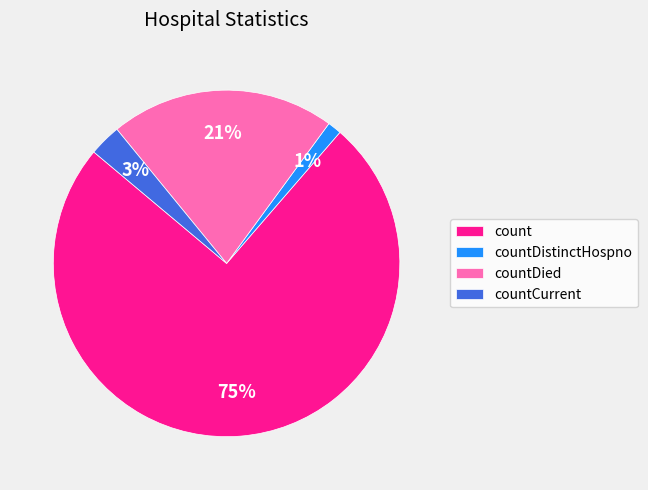

Which category has the smallest portion of the pie?

countDistinctHospno